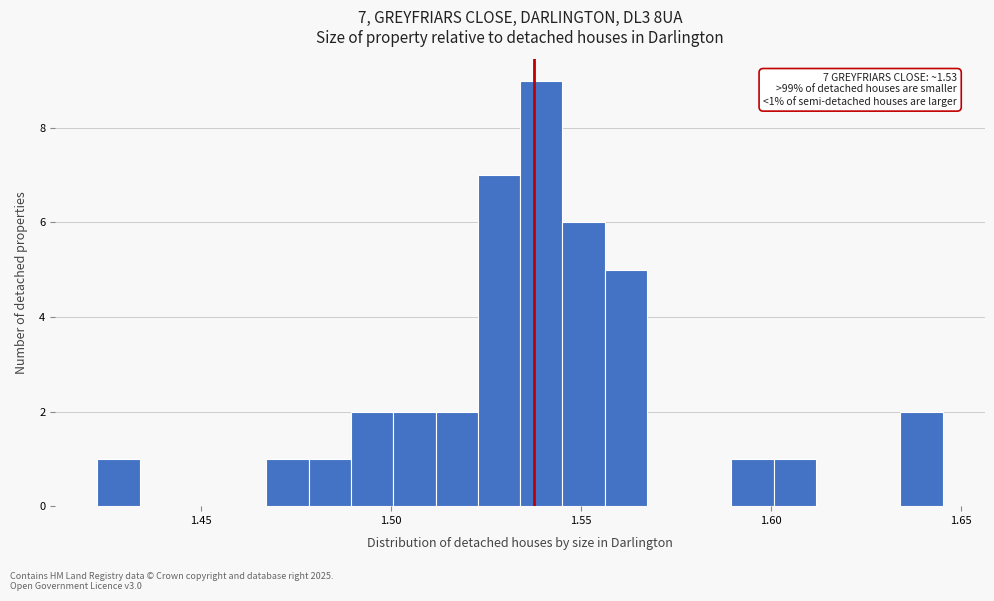

Read against the x-axis, roughly where is the centre of the tallest bar?

1.540